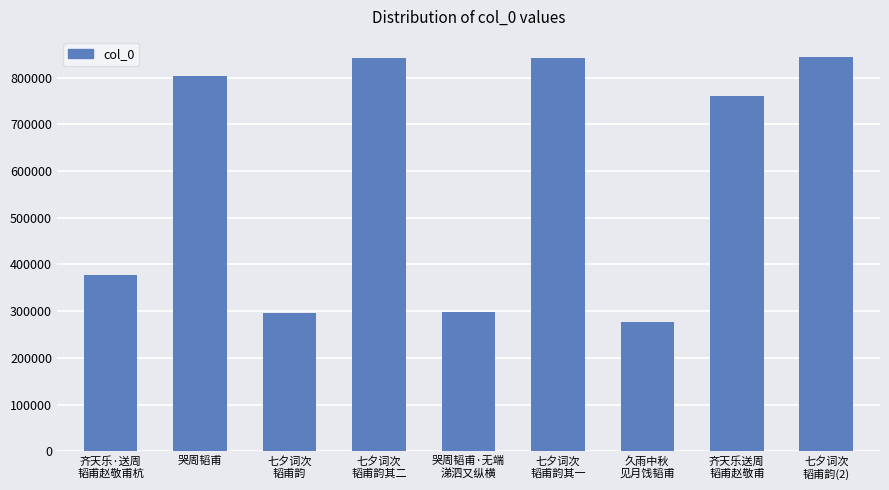

The value at 久雨中秋
见月饯韬甫 is 360746. True or false?

False